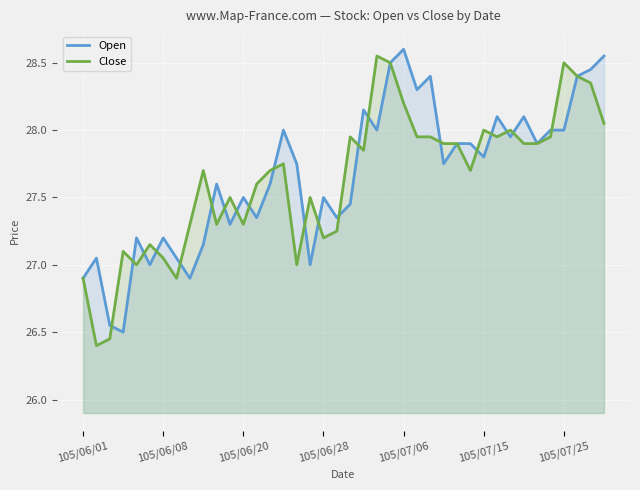

How many data points does each series have?

40